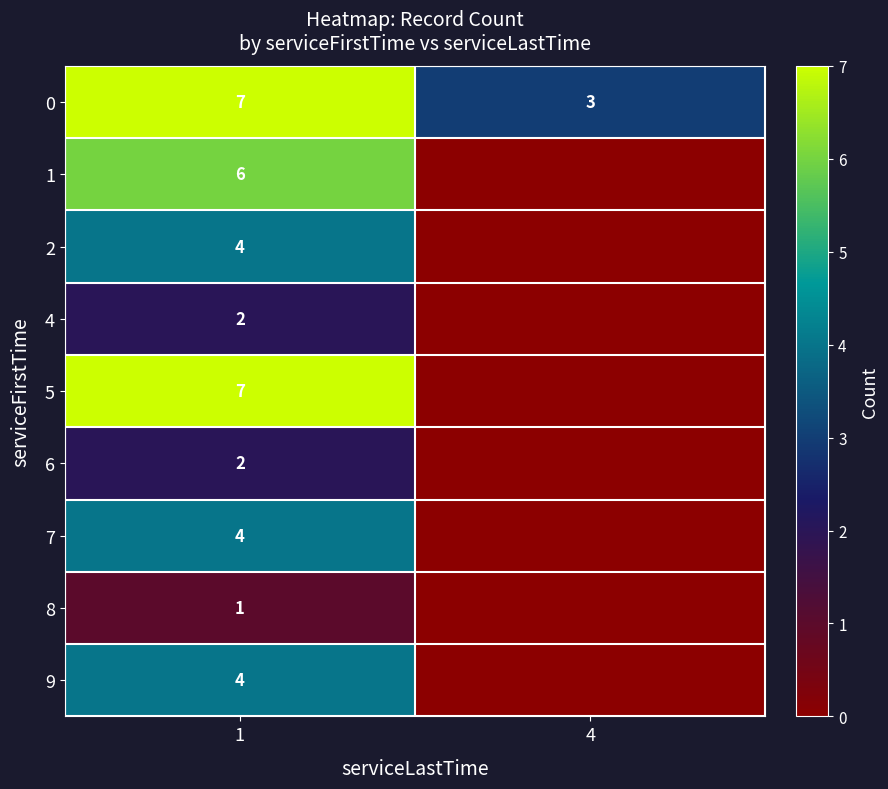

How many distinct data groups are displayed?

9